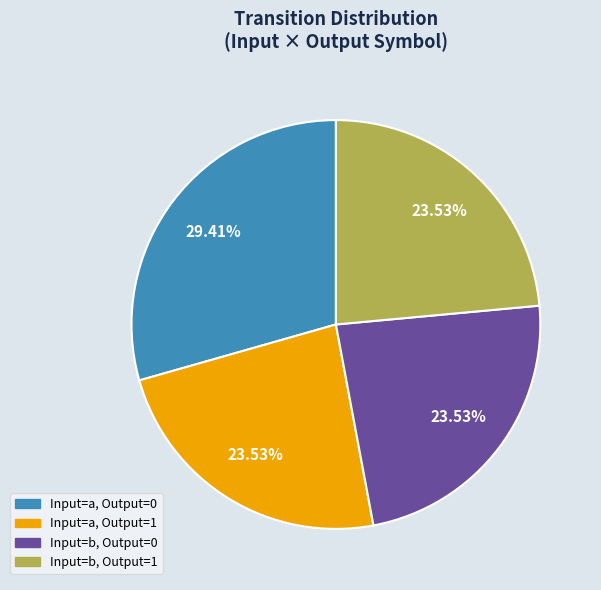

Does any single category account for the majority?

No